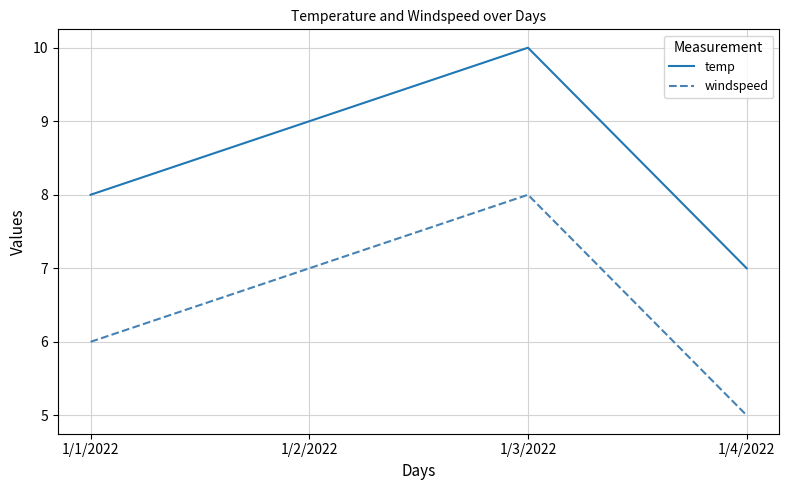

At which category does temp reach its first local peak?

1/3/2022